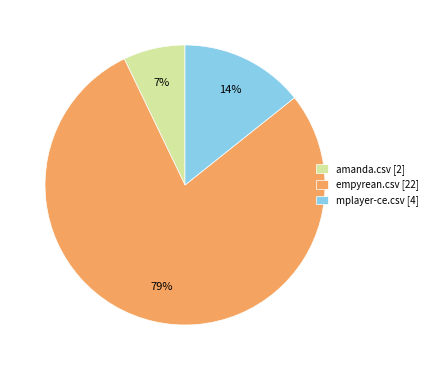

The amanda.csv [2] slice represents 7% of the pie. True or false?

True